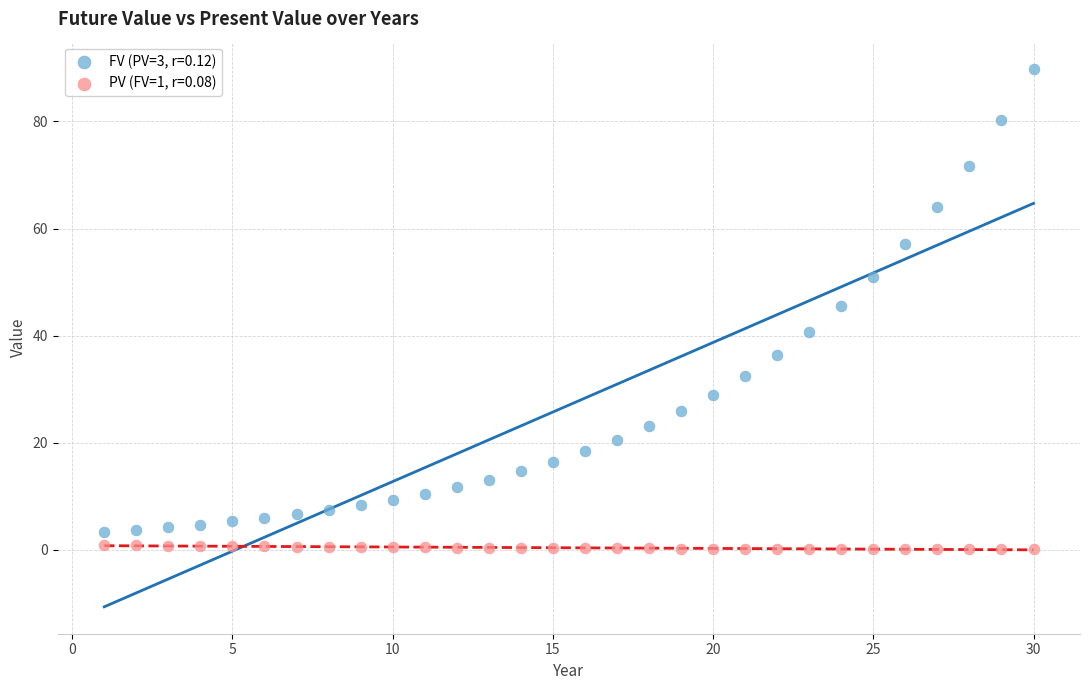

What are all the series names shown in the legend?

FV (PV=3, r=0.12), PV (FV=1, r=0.08)